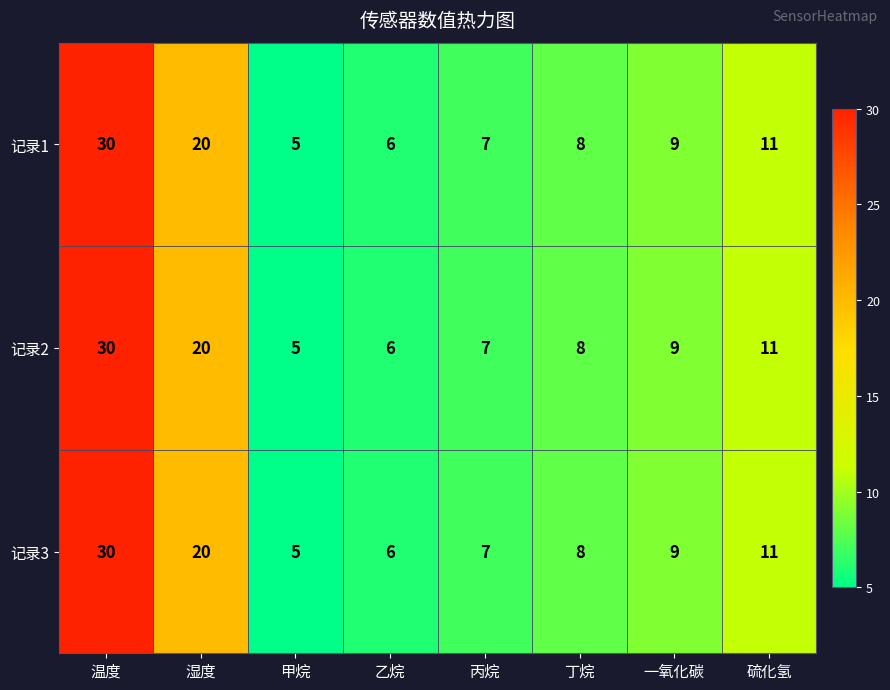

What is the difference between the maximum and minimum values in the 记录2 series?

25